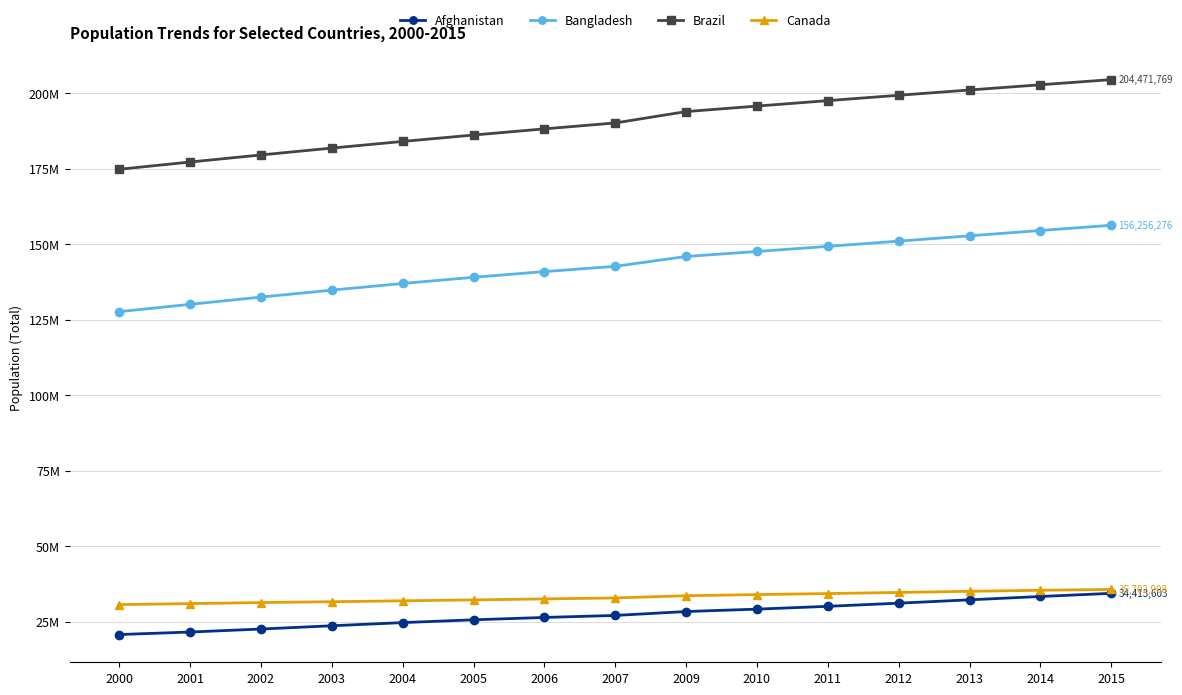

What is the minimum value shown in the chart?

20779953